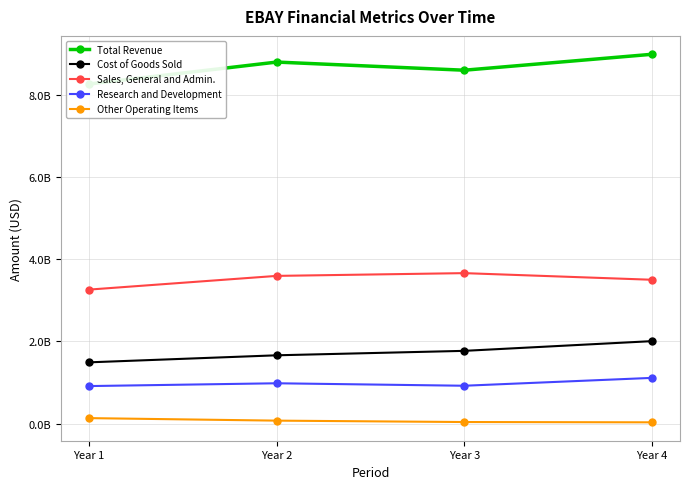

Is this an area chart (filled region under the line)?

No